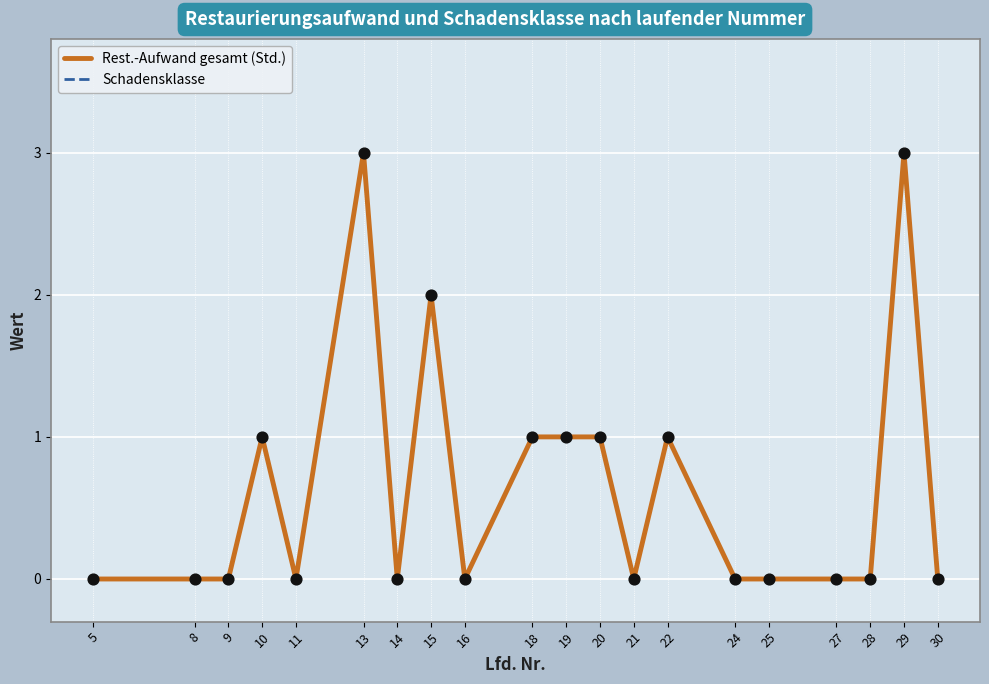

Does the chart have visible grid lines?

Yes